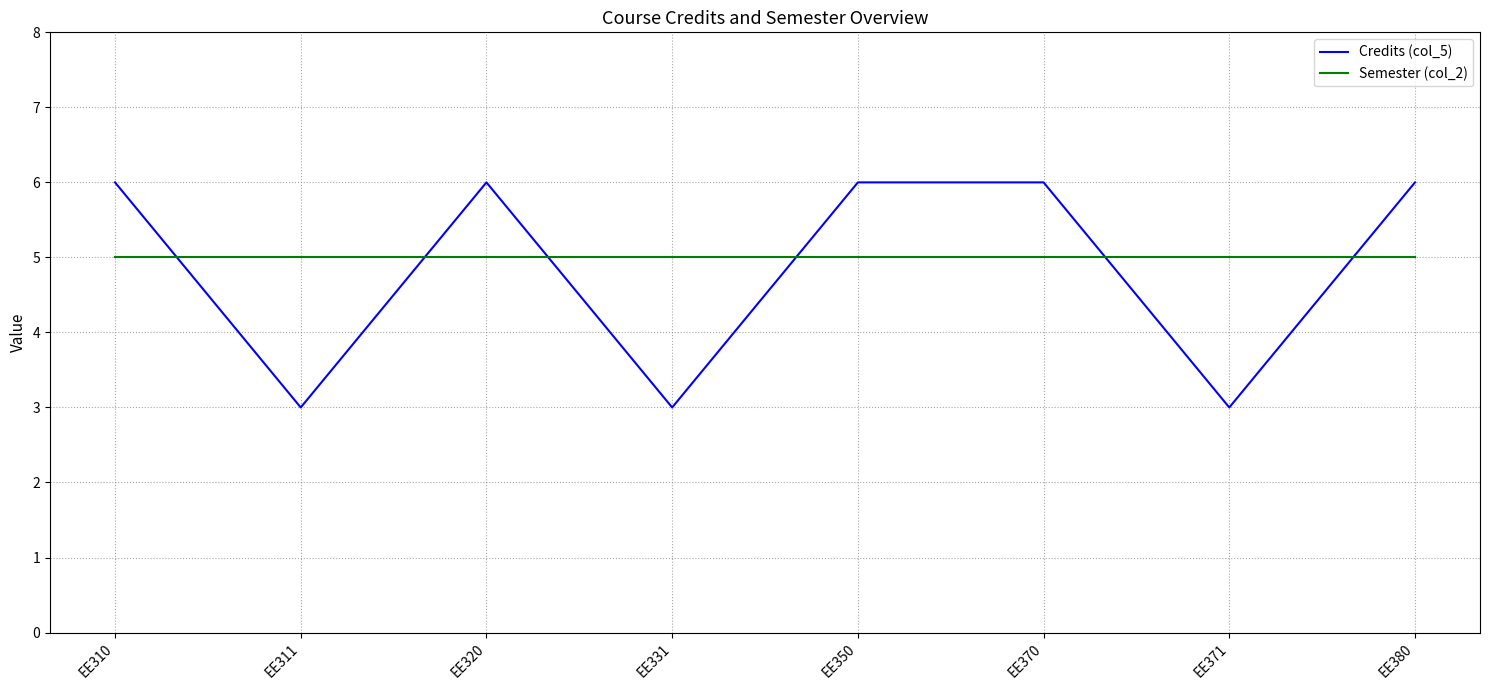

Is the value of Credits (col_5) at EE370 greater than the value of Semester (col_2) at EE370?

Yes